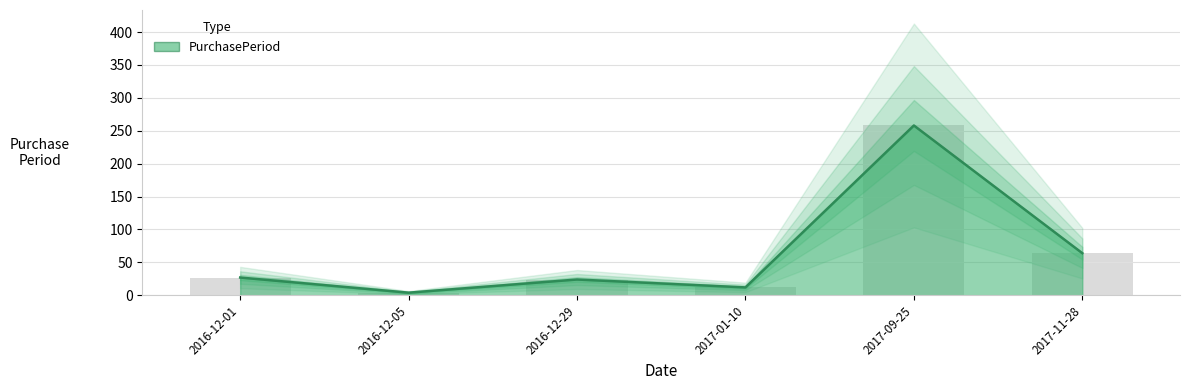

List the labels in order of value, largest first.

2017-09-25, 2017-11-28, 2016-12-01, 2016-12-29, 2017-01-10, 2016-12-05